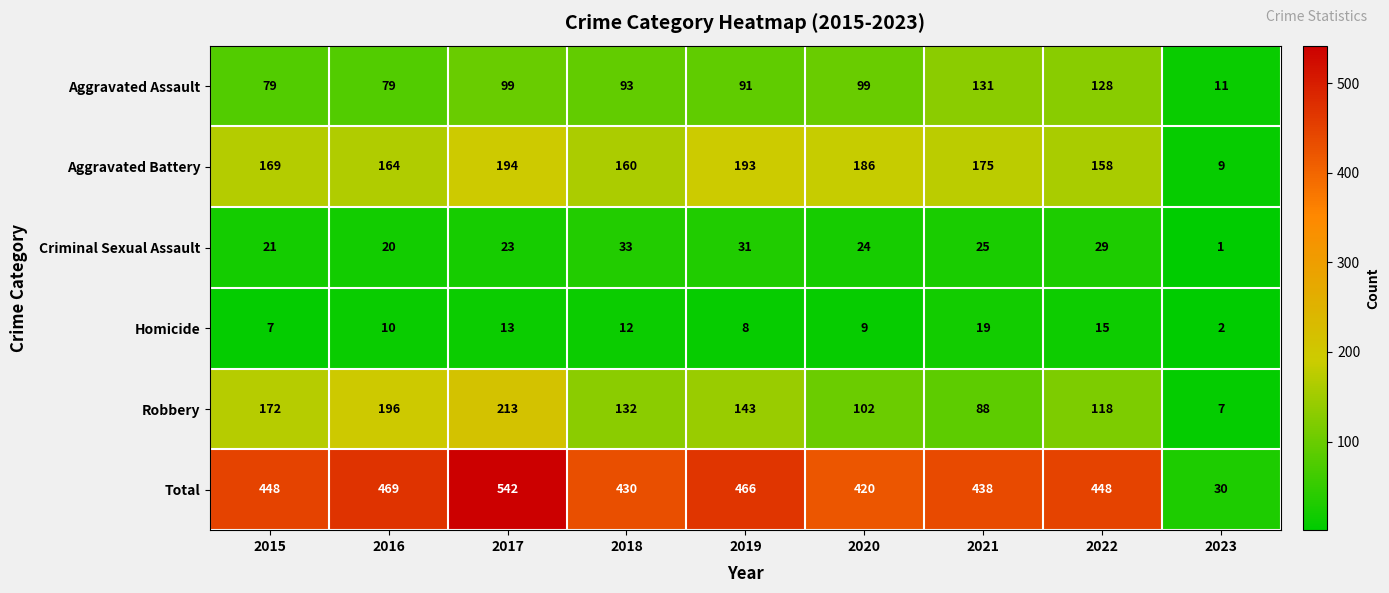

Between 2019 and 2023, which series saw the biggest shift?

Total